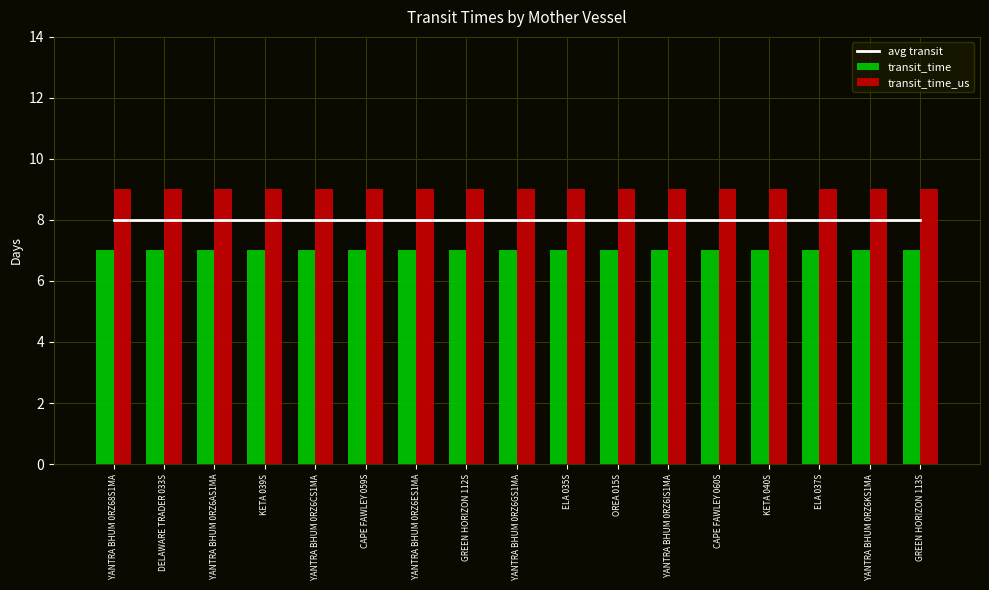

Reading left to right, what are all the values shown in this chart?

avg transit: YANTRA BHUM 0RZ68S1MA=8	DELAWARE TRADER 033S=8	YANTRA BHUM 0RZ6AS1MA=8	KETA 039S=8	YANTRA BHUM 0RZ6CS1MA=8	CAPE FAWLEY 059S=8	YANTRA BHUM 0RZ6ES1MA=8	GREEN HORIZON 112S=8	YANTRA BHUM 0RZ6GS1MA=8	ELA 035S=8	OREA 015S=8	YANTRA BHUM 0RZ6IS1MA=8	CAPE FAWLEY 060S=8	KETA 040S=8	ELA 037S=8	YANTRA BHUM 0RZ6KS1MA=8	GREEN HORIZON 113S=8
transit_time: YANTRA BHUM 0RZ68S1MA=7	DELAWARE TRADER 033S=7	YANTRA BHUM 0RZ6AS1MA=7	KETA 039S=7	YANTRA BHUM 0RZ6CS1MA=7	CAPE FAWLEY 059S=7	YANTRA BHUM 0RZ6ES1MA=7	GREEN HORIZON 112S=7	YANTRA BHUM 0RZ6GS1MA=7	ELA 035S=7	OREA 015S=7	YANTRA BHUM 0RZ6IS1MA=7	CAPE FAWLEY 060S=7	KETA 040S=7	ELA 037S=7	YANTRA BHUM 0RZ6KS1MA=7	GREEN HORIZON 113S=7
transit_time_us: YANTRA BHUM 0RZ68S1MA=9	DELAWARE TRADER 033S=9	YANTRA BHUM 0RZ6AS1MA=9	KETA 039S=9	YANTRA BHUM 0RZ6CS1MA=9	CAPE FAWLEY 059S=9	YANTRA BHUM 0RZ6ES1MA=9	GREEN HORIZON 112S=9	YANTRA BHUM 0RZ6GS1MA=9	ELA 035S=9	OREA 015S=9	YANTRA BHUM 0RZ6IS1MA=9	CAPE FAWLEY 060S=9	KETA 040S=9	ELA 037S=9	YANTRA BHUM 0RZ6KS1MA=9	GREEN HORIZON 113S=9